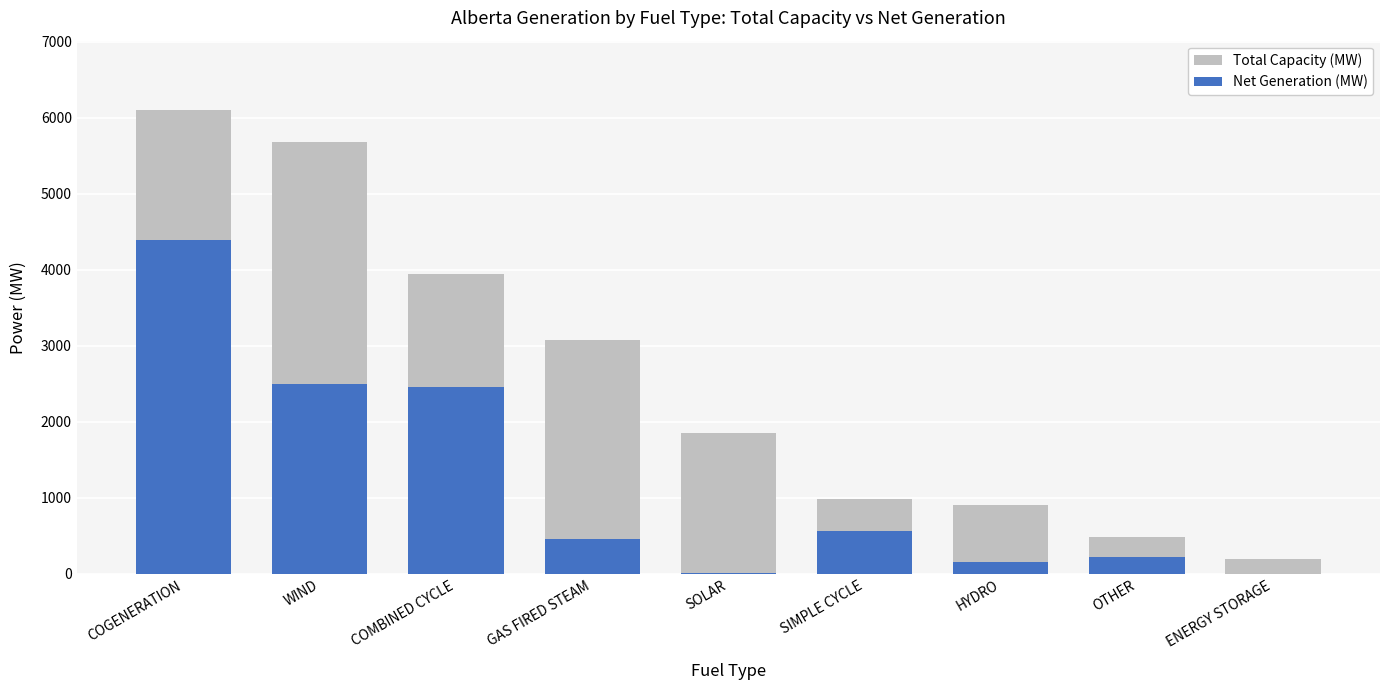

Is the value of Net Generation (MW) at ENERGY STORAGE greater than the value of Total Capacity (MW) at HYDRO?

No